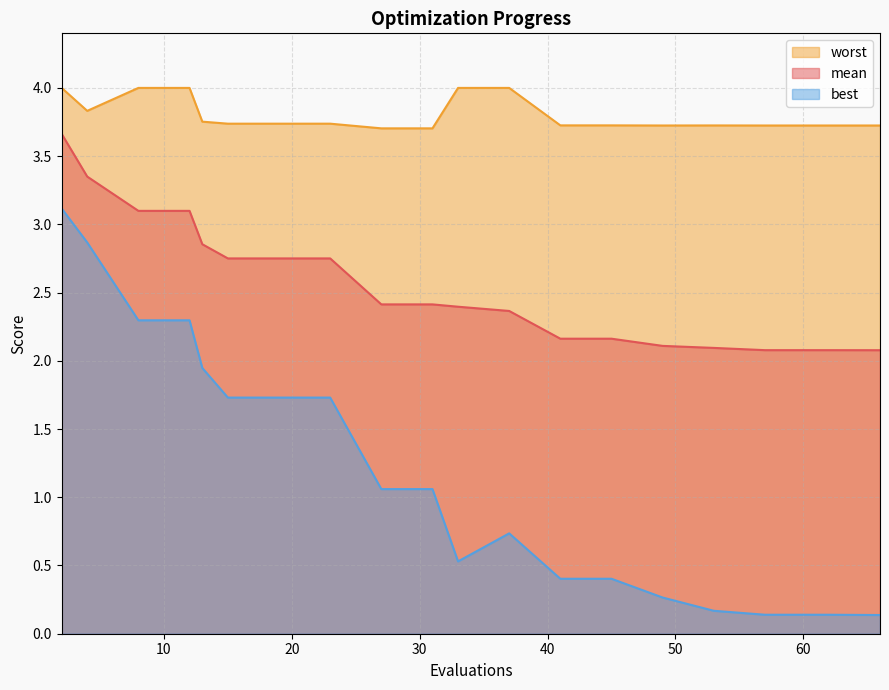

What is the difference between the best values at 49 and 12?

2.0